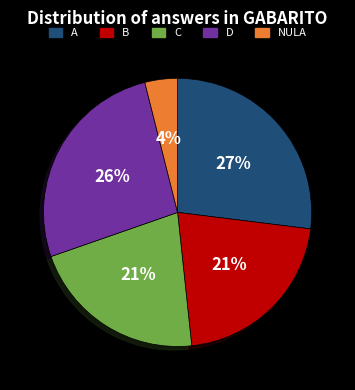

How many segments does this pie chart have?

5